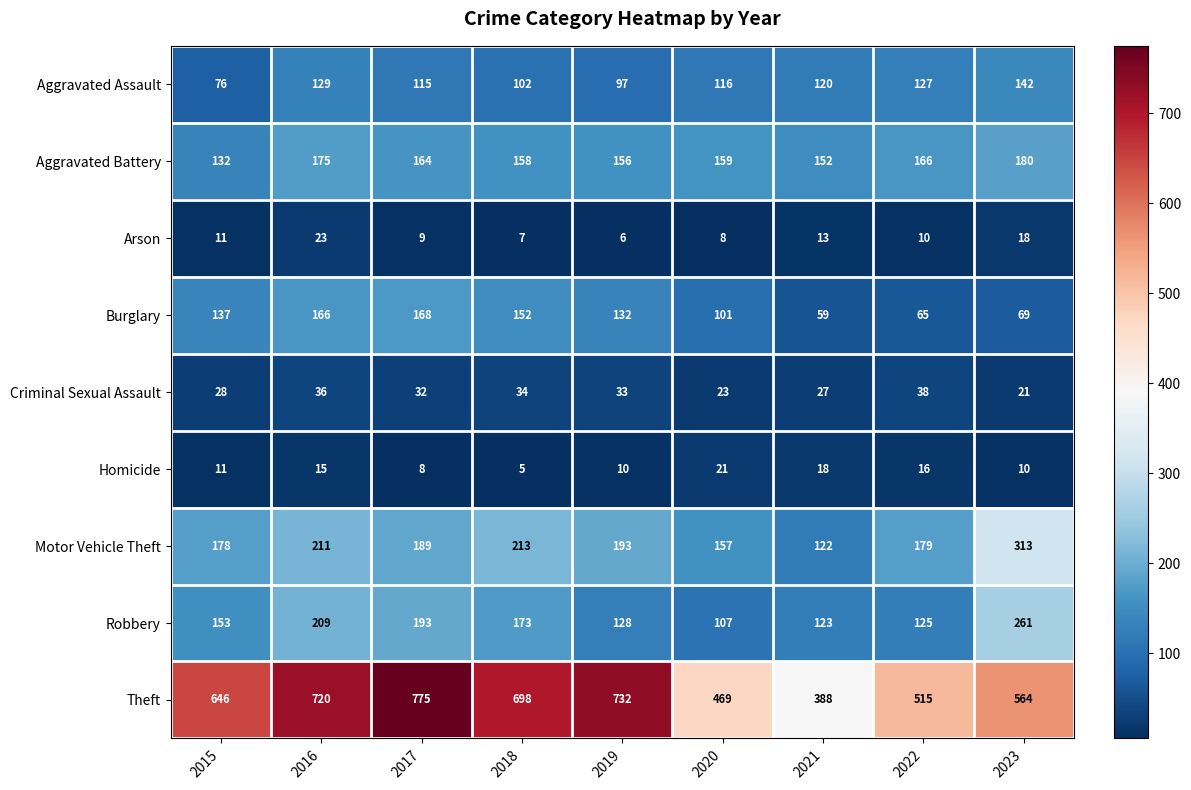

What is the difference between the maximum and minimum values in the Robbery series?

154